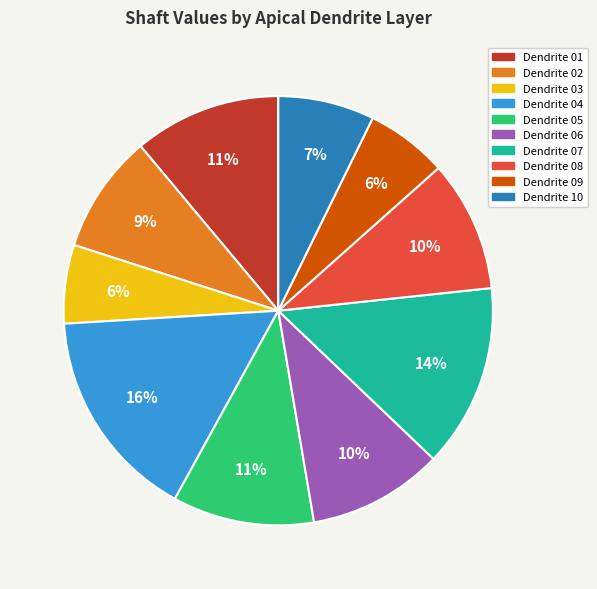

To the nearest percent, what is the average slice percentage?

10%